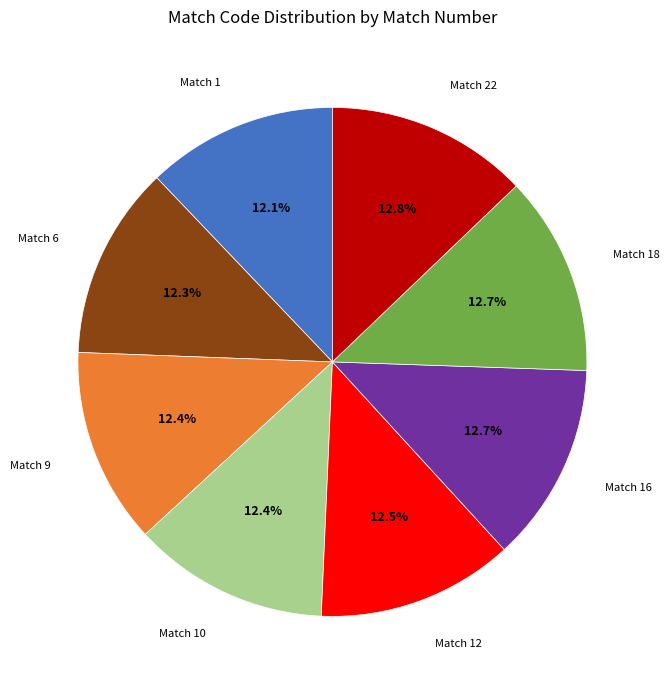

True or false: Match 9 accounts for 12% of the total.

True